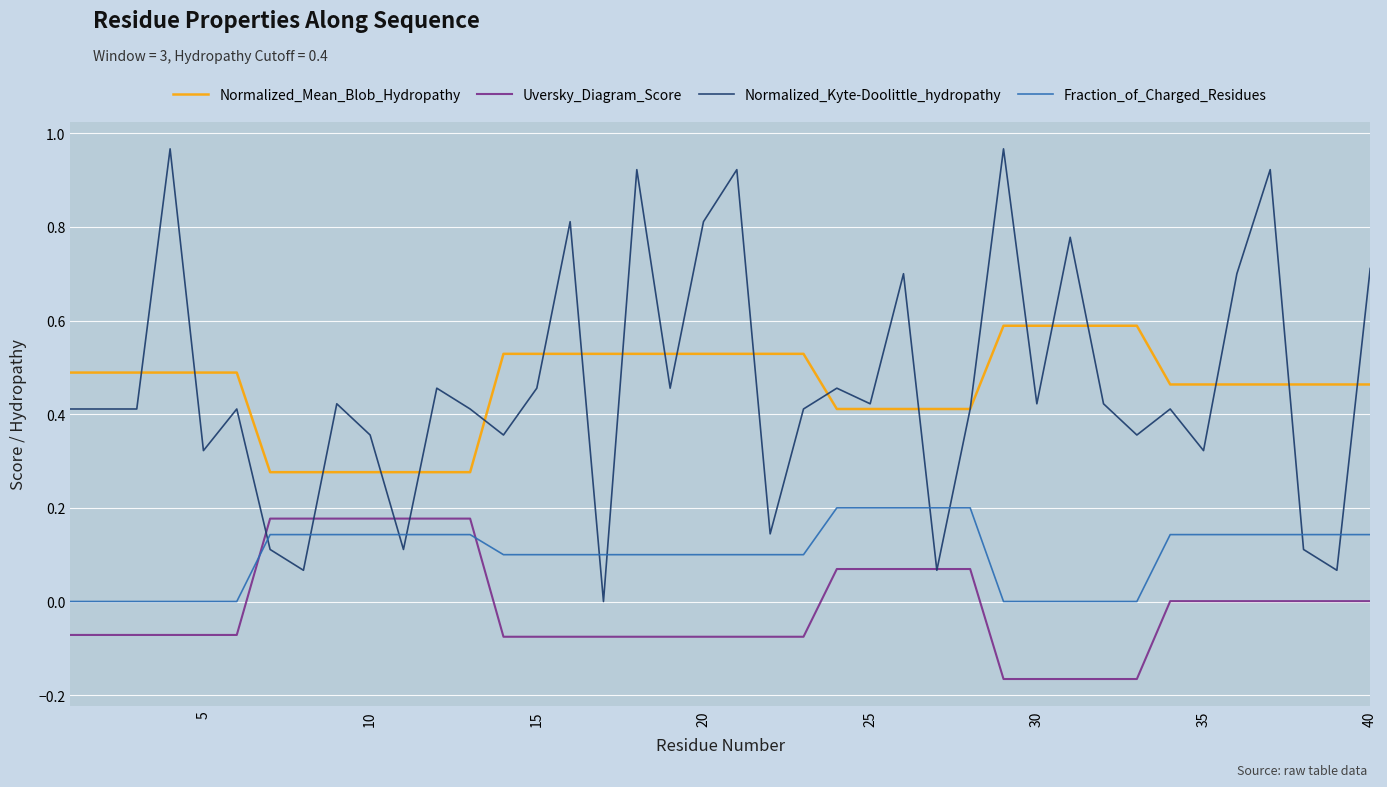

At how many categories does at least one series exceed 0?

40